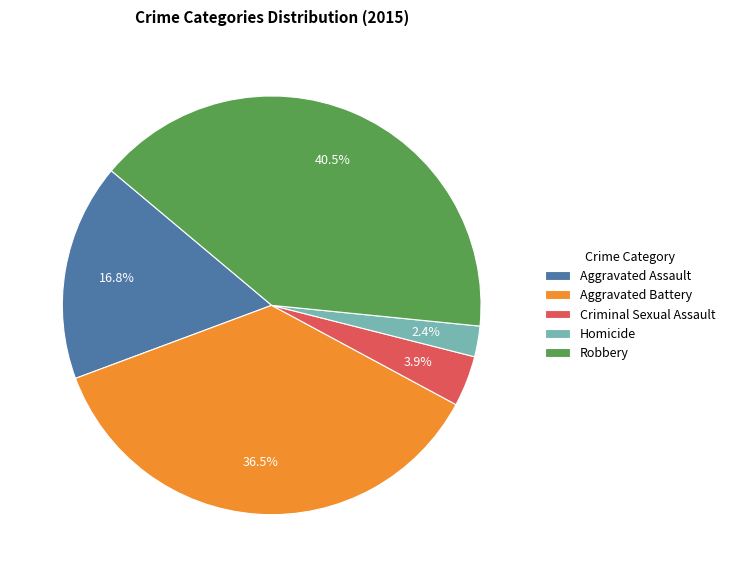

To the nearest percent, what is the average slice percentage?

20%